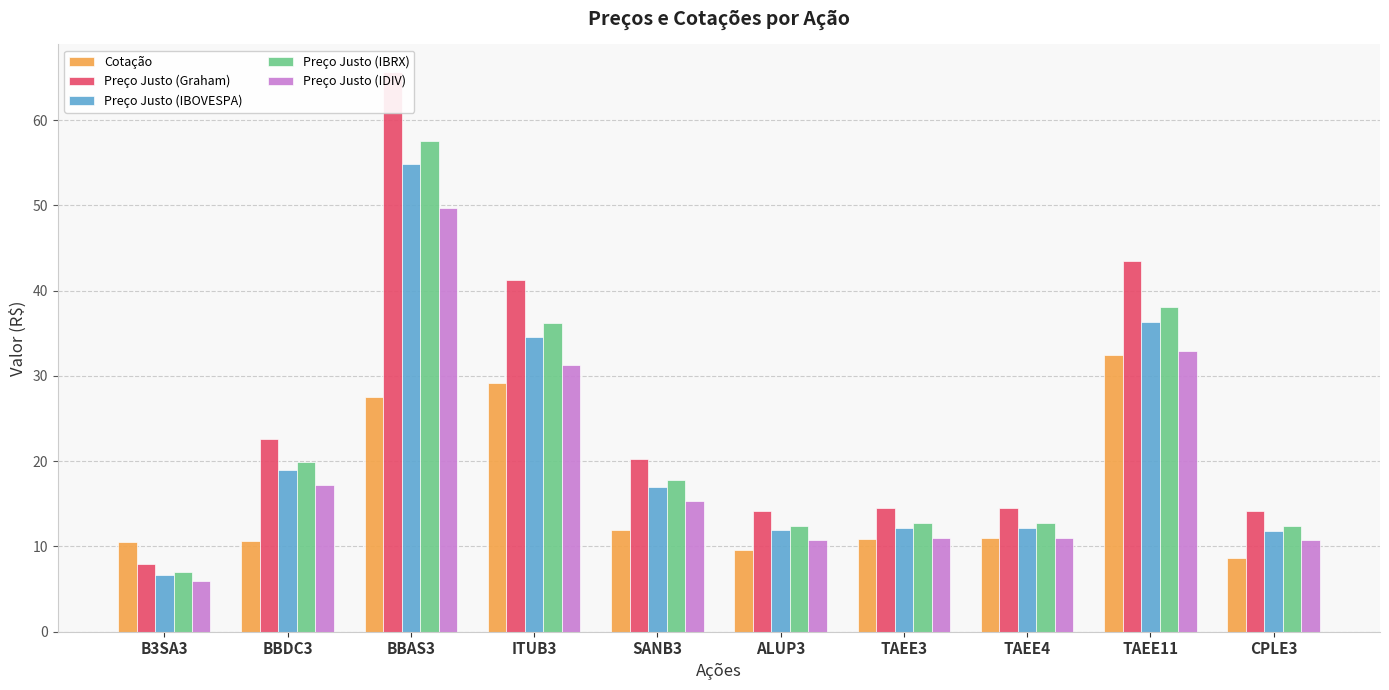

Which series has the largest range (max minus min)?

Preço Justo (Graham)